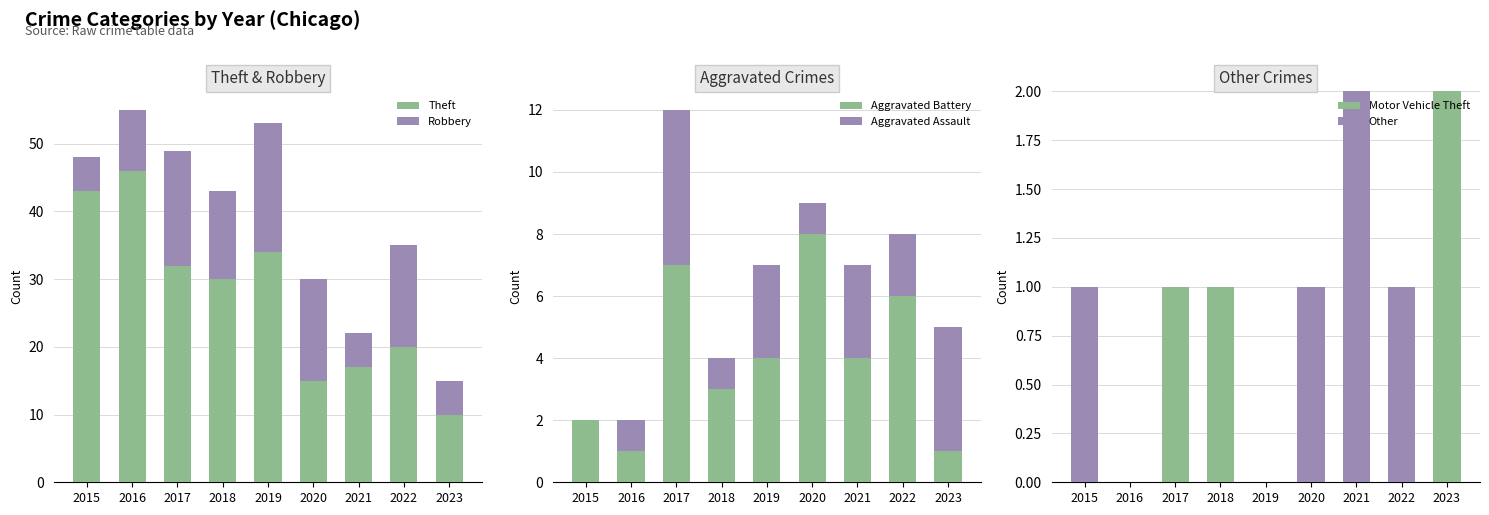

Is it true that Aggravated Assault equals 1 at 2018?

True